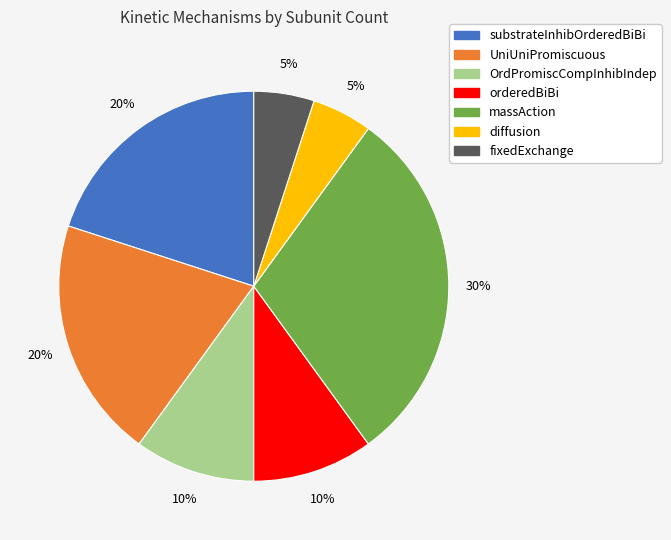

Does diffusion represent more than half of the total?

No